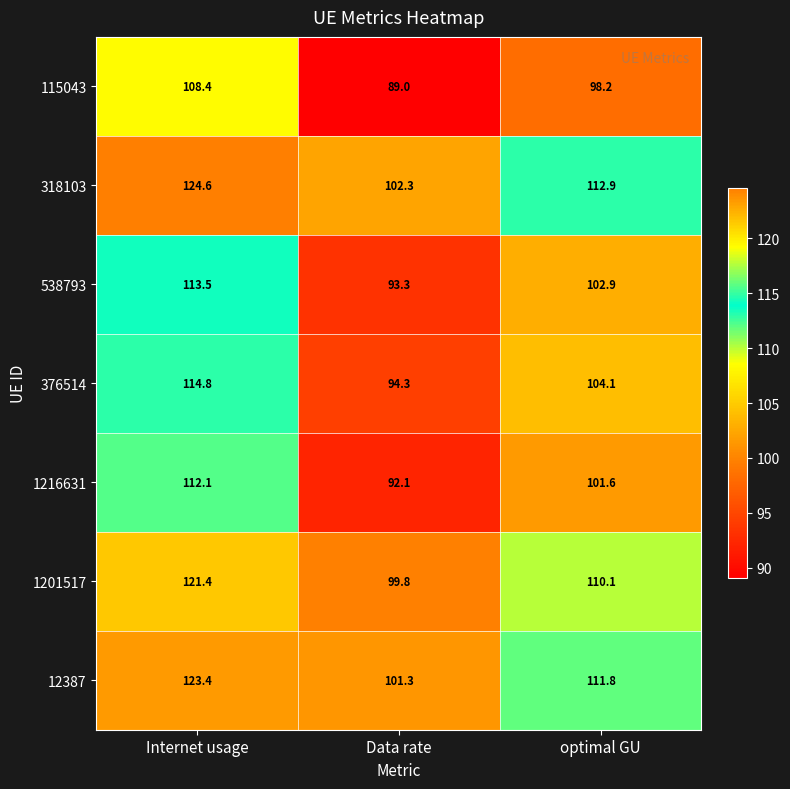

What is the maximum value for 12387?

123.4